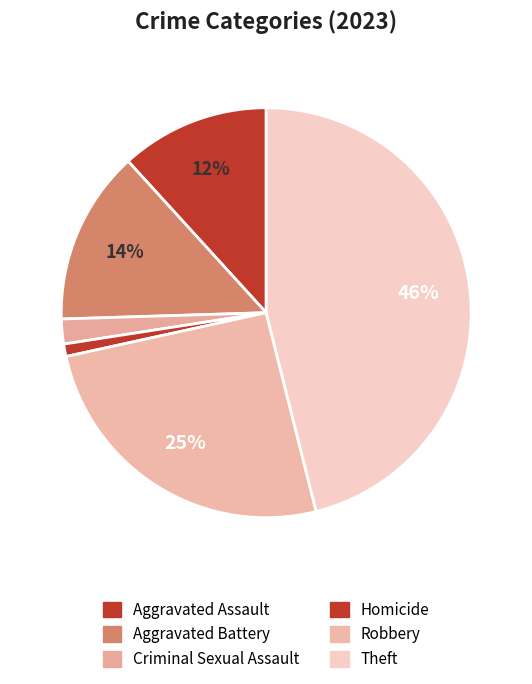

Count the number of slices in the pie.

6